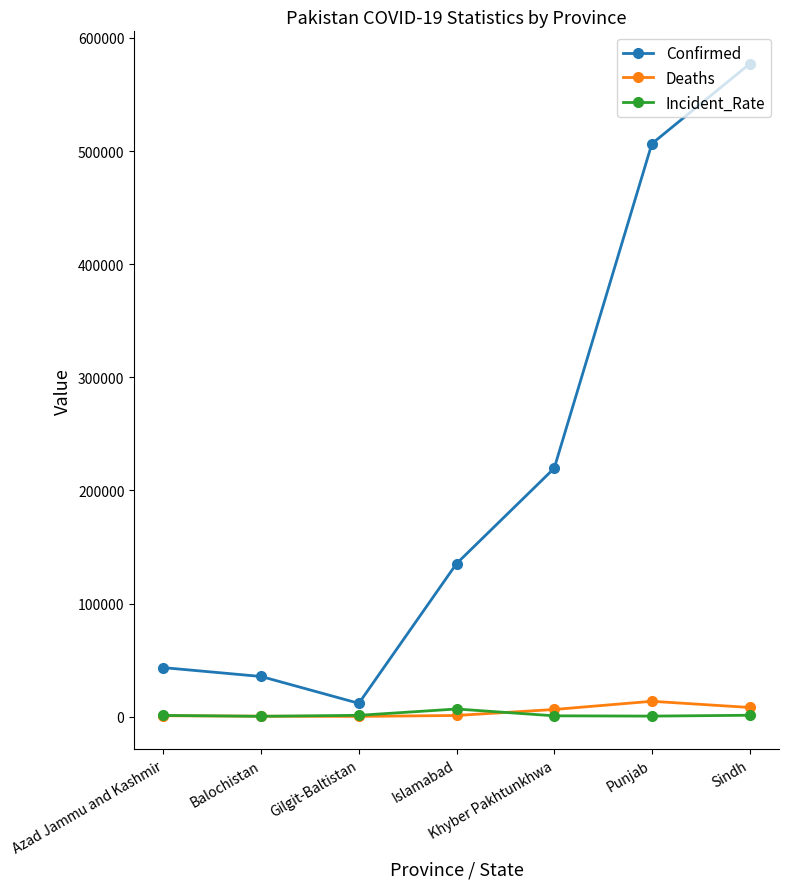

How many values in the Deaths series are below 1024?

3